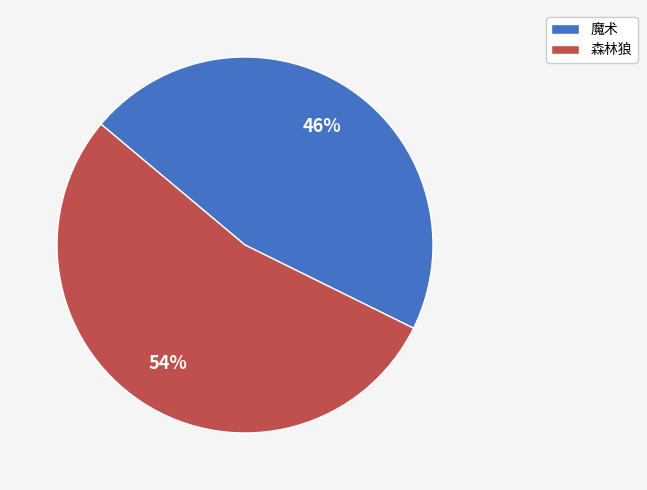

To the nearest percent, what percentage of the pie is 森林狼?

54%